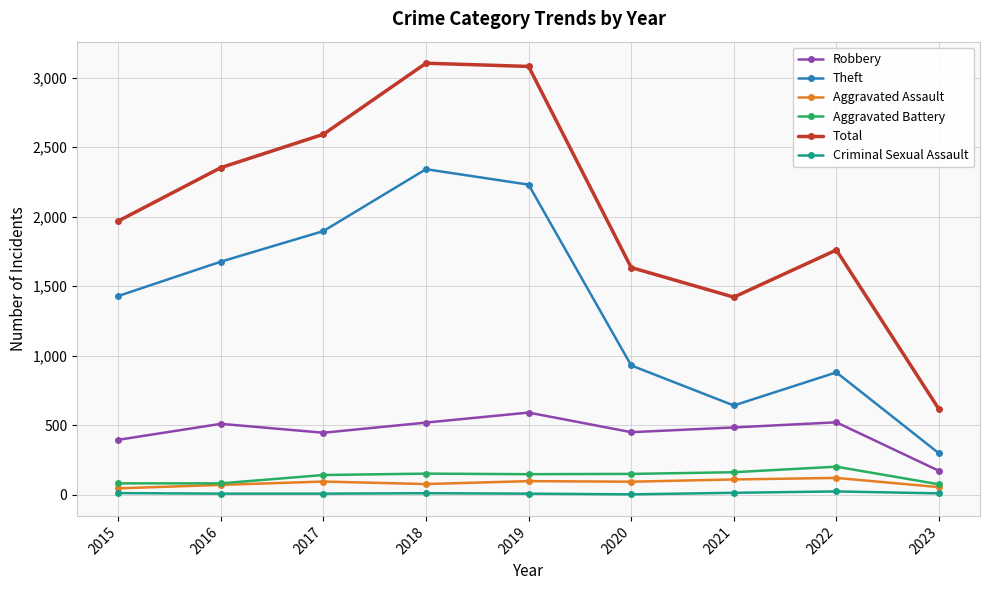

Count the number of categories in the chart.

9